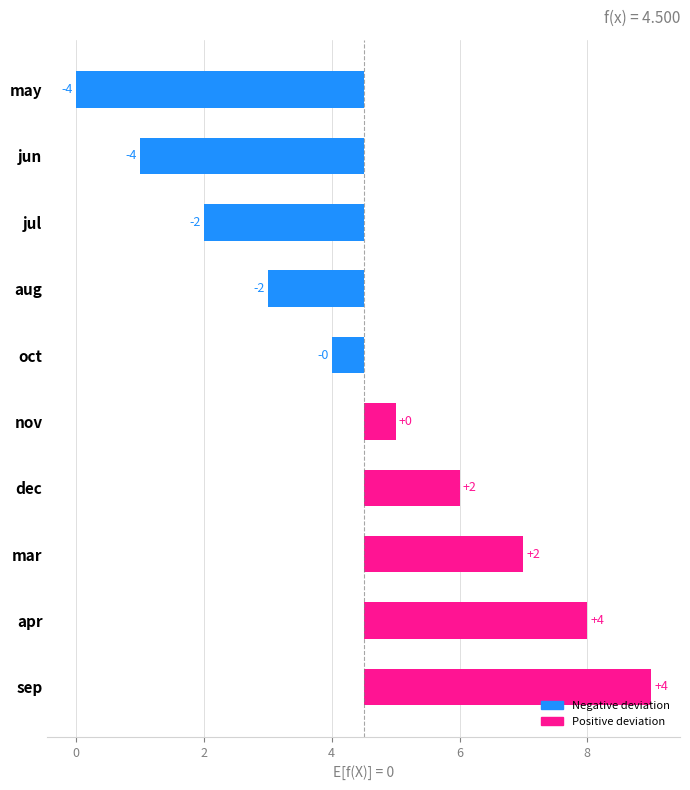

How many data points are above 0?

5